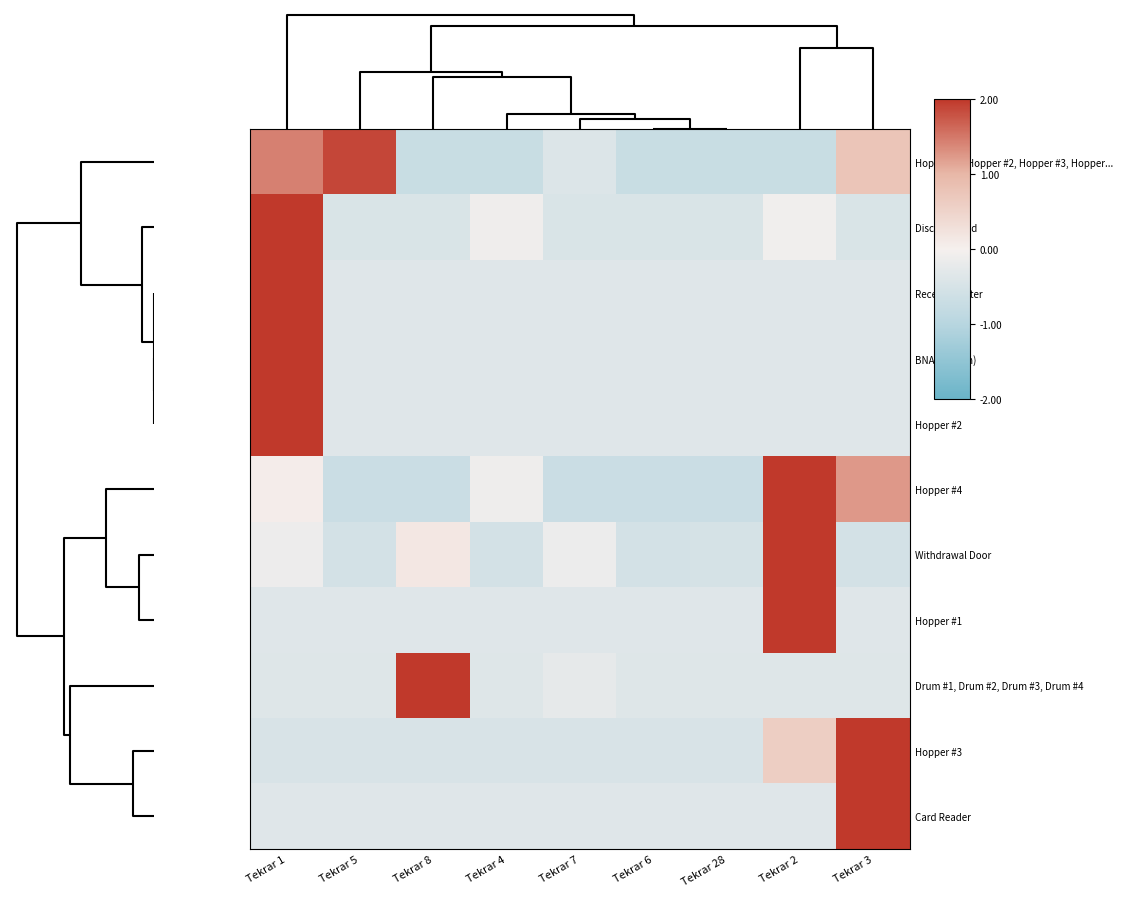

At how many categories does at least one series exceed 1?

5